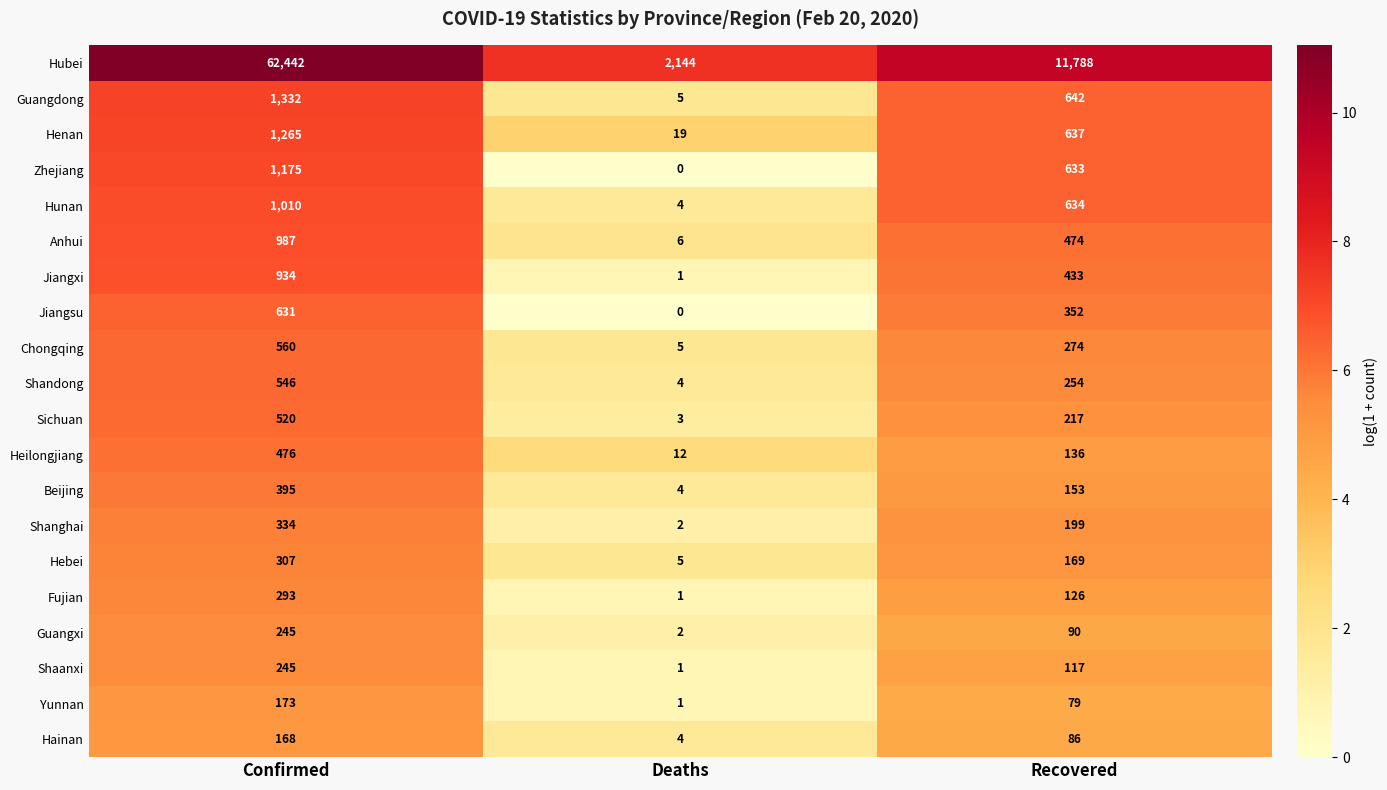

Rank the series at Recovered from lowest to highest value.

Yunnan, Hainan, Guangxi, Shaanxi, Fujian, Heilongjiang, Beijing, Hebei, Shanghai, Sichuan, Shandong, Chongqing, Jiangsu, Jiangxi, Anhui, Zhejiang, Hunan, Henan, Guangdong, Hubei